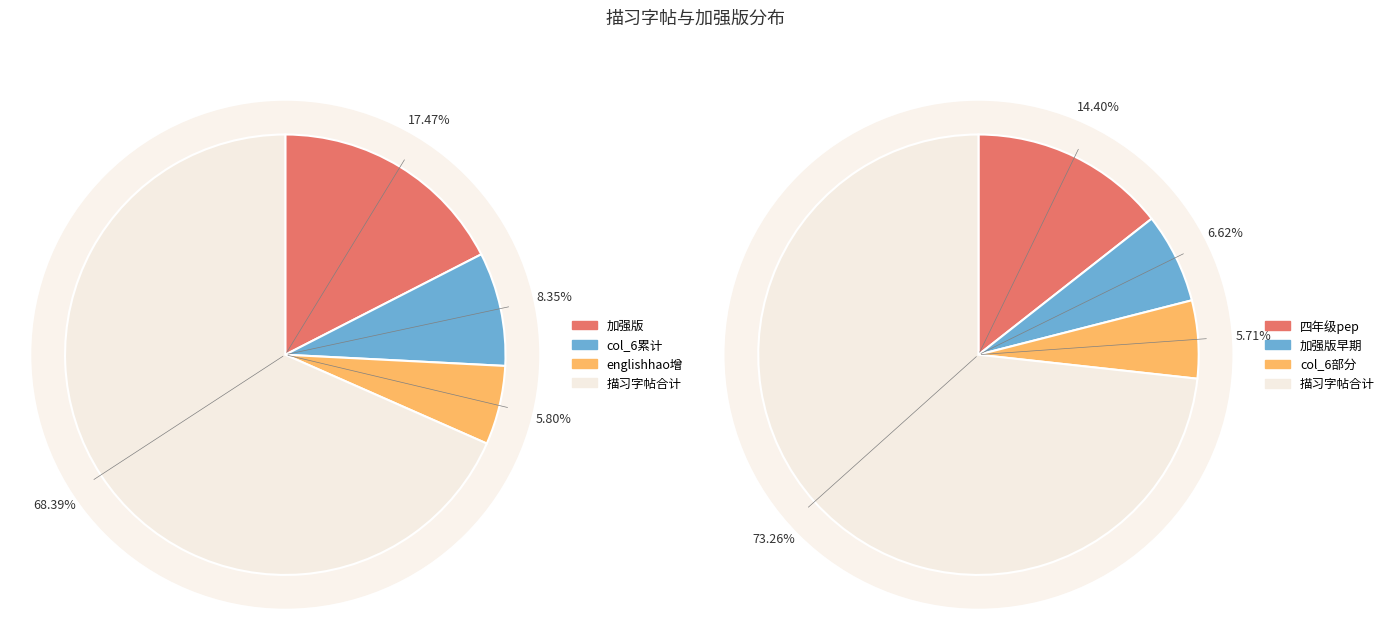

True or false:  accounts for 9% of the total.

True